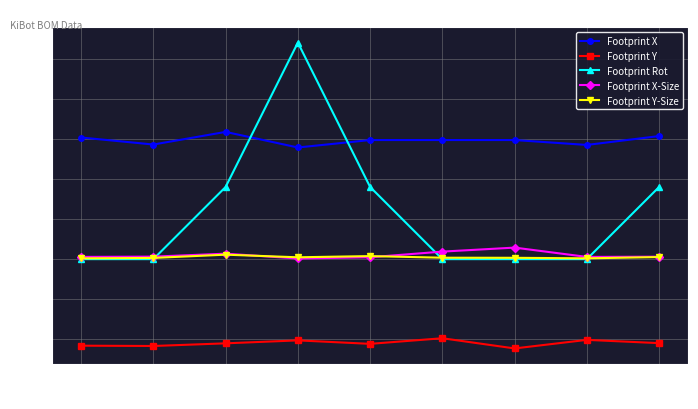

Count the Footprint Rot values in the range 0 to 90.

8